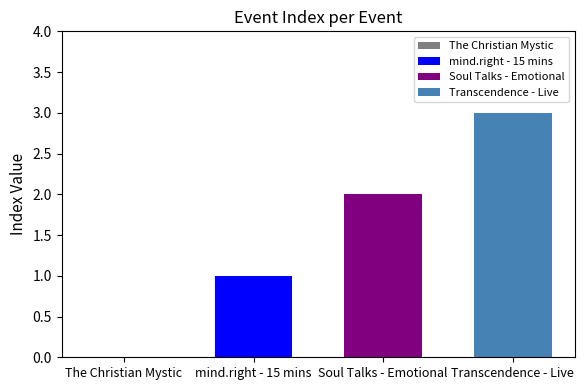

Which series has the widest spread of values?

mind.right - 15 mins